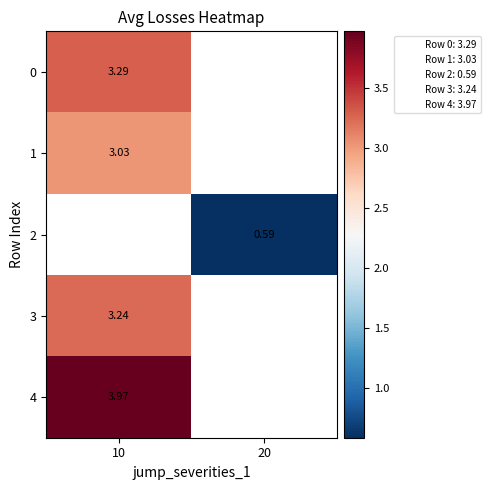

Rank the categories by row_1 value from lowest to highest.

10, 20